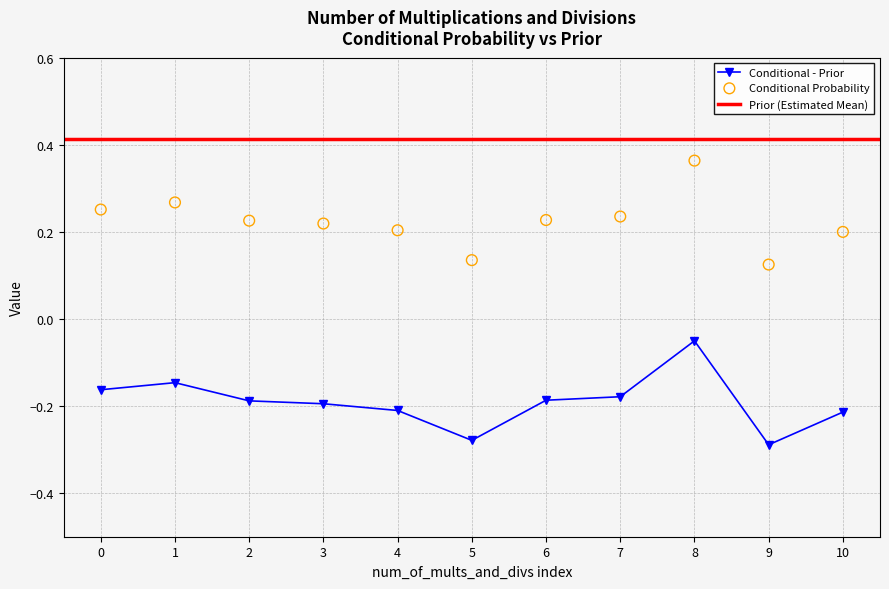

Which series has the widest spread of Y values?

Conditional Probability